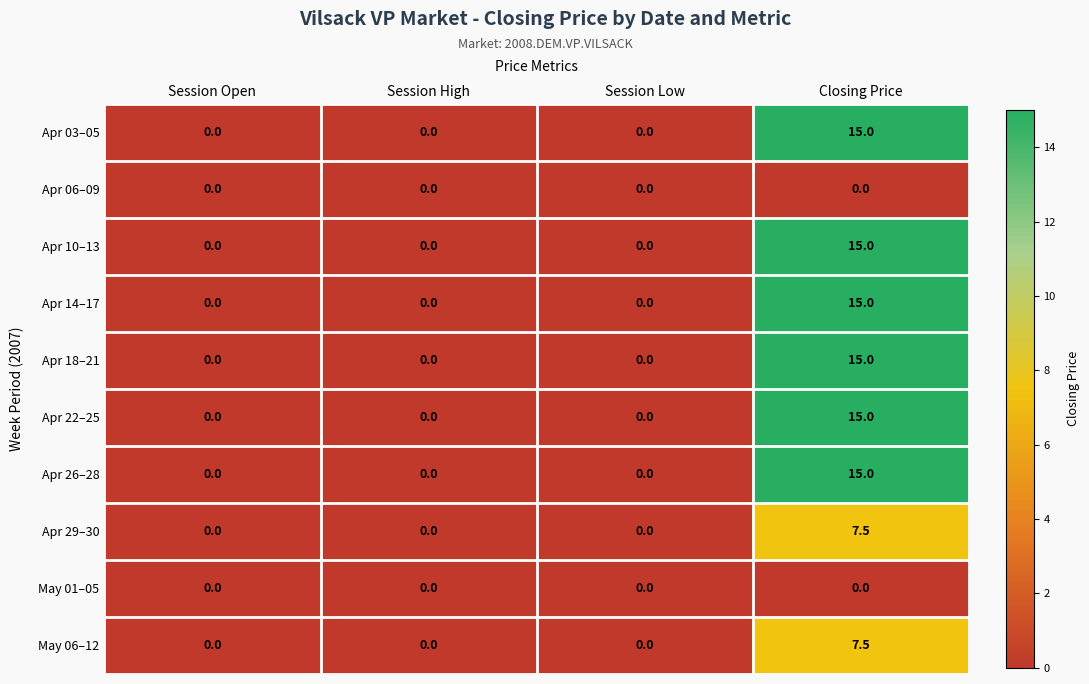

Which category has the highest value in the Apr 14–17 series?

Closing Price